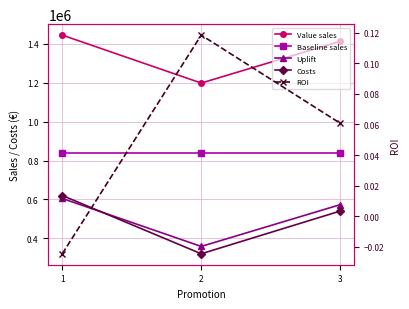

Which series has the widest spread of values?

Costs